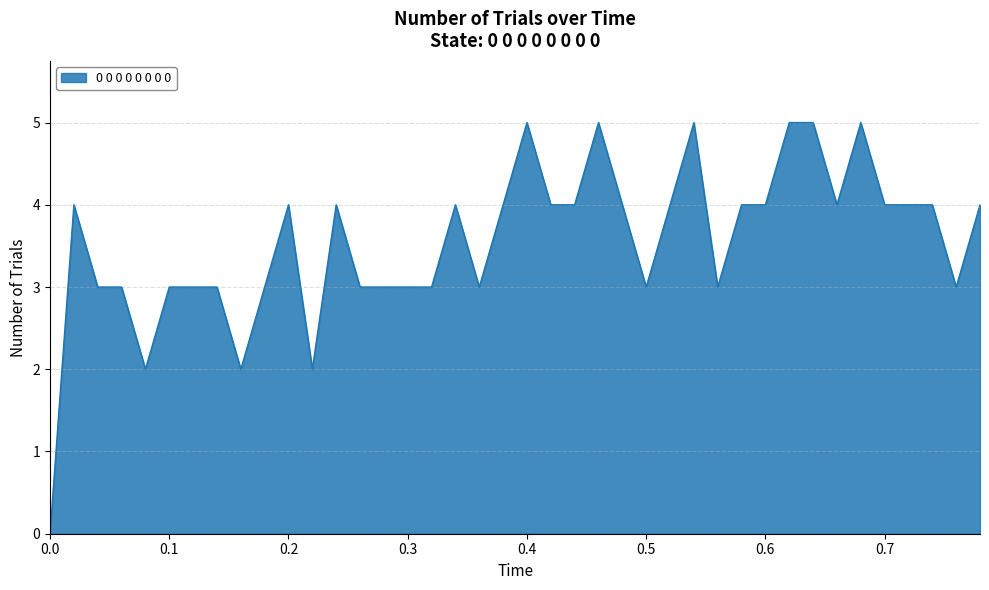

What is the maximum value shown in the chart?

5